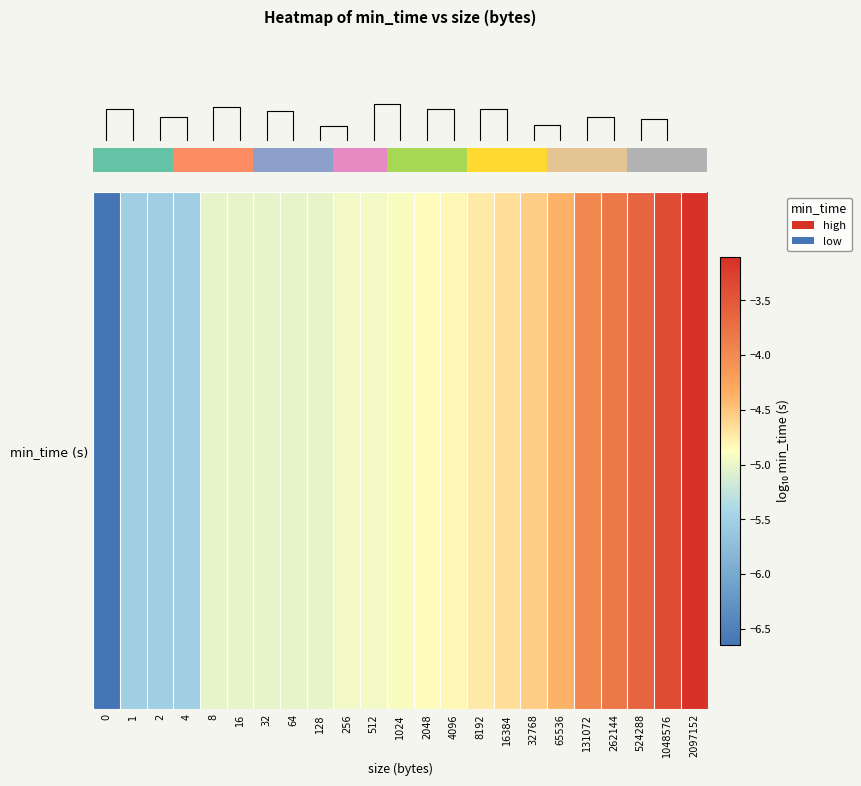

How many distinct data groups are displayed?

1